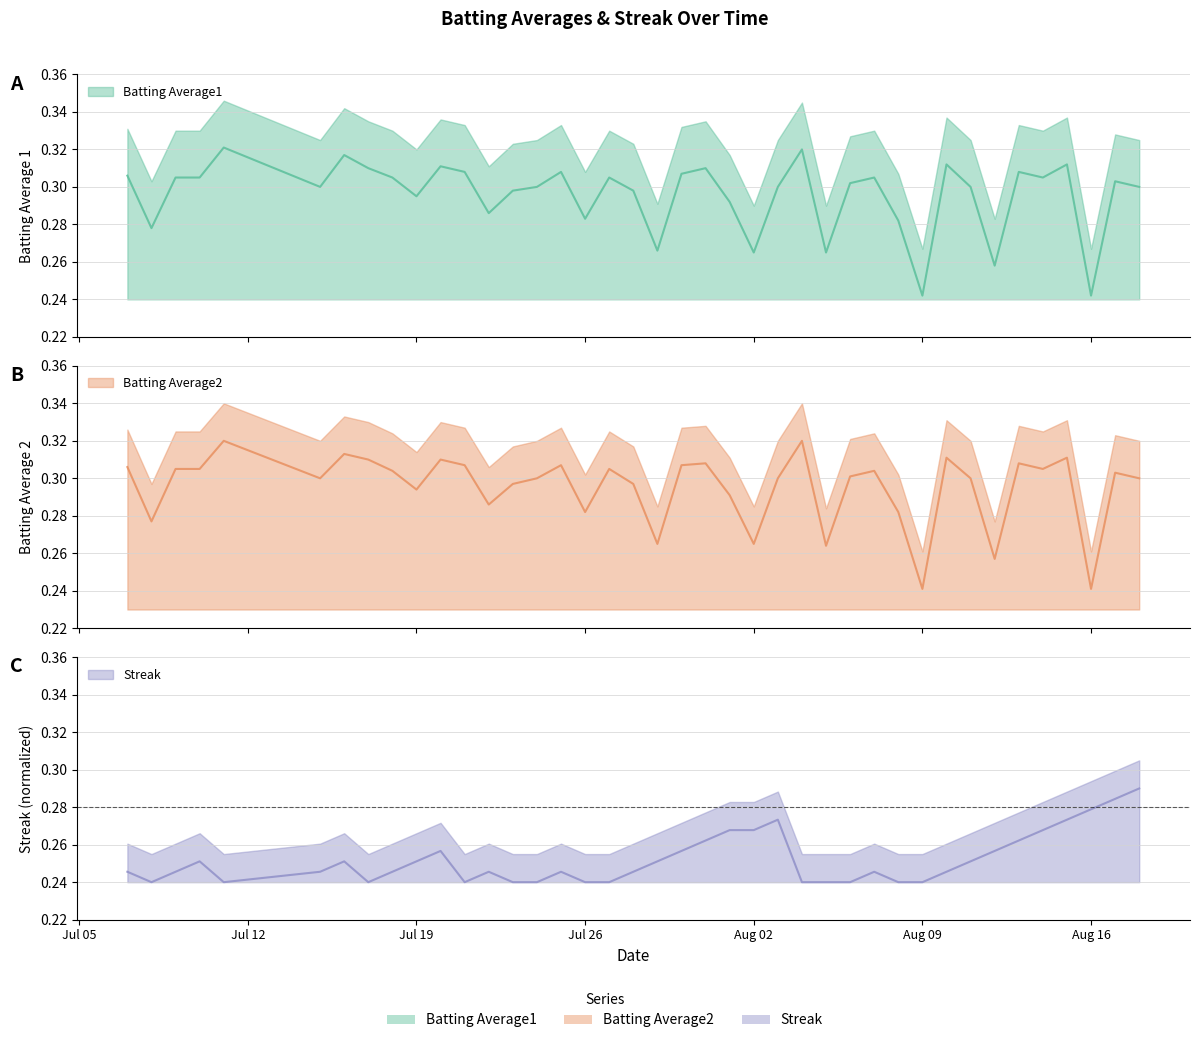

What is the average value of the Batting Average2 series?

0.3